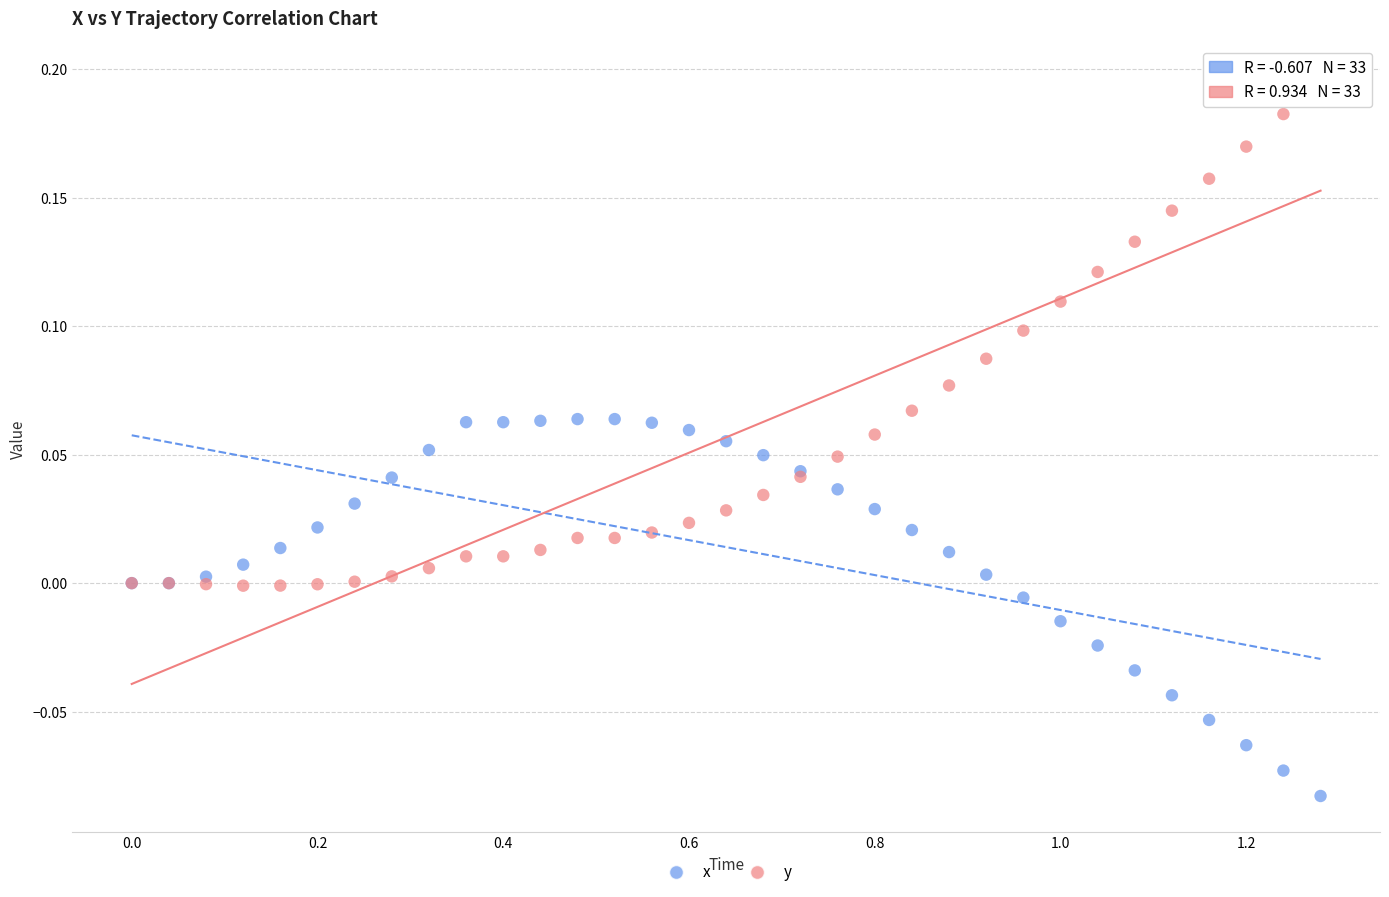

Which series reaches the maximum Y coordinate?

y